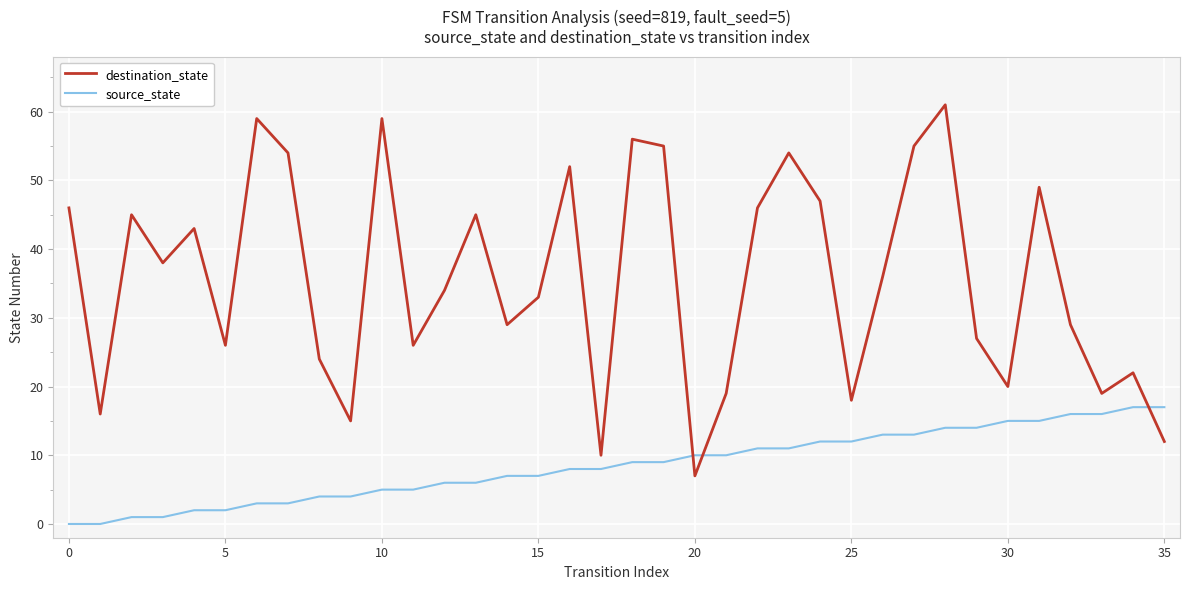

What is the difference between the maximum and minimum values in the destination_state series?

54